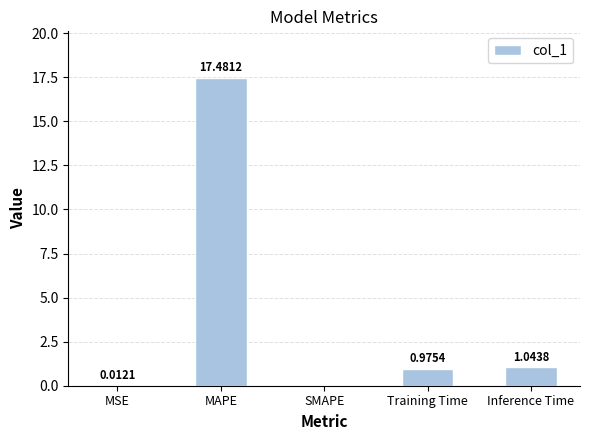

What is the difference between the values at MAPE and Training Time?

16.5